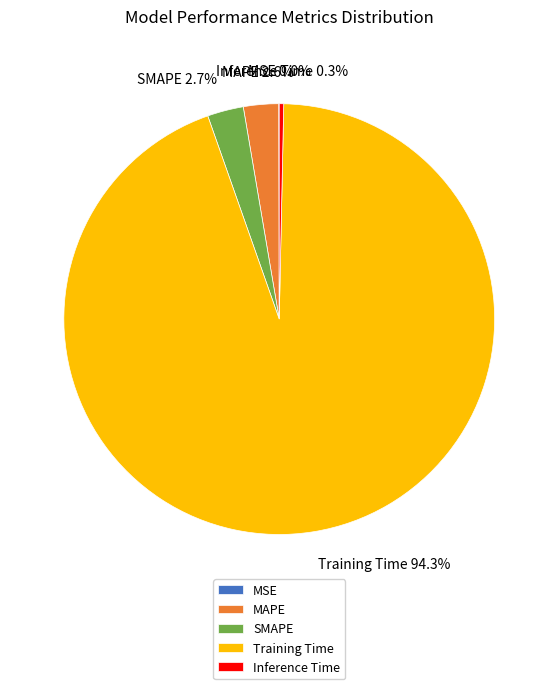

Is the sum of Training Time and SMAPE greater than half?

Yes